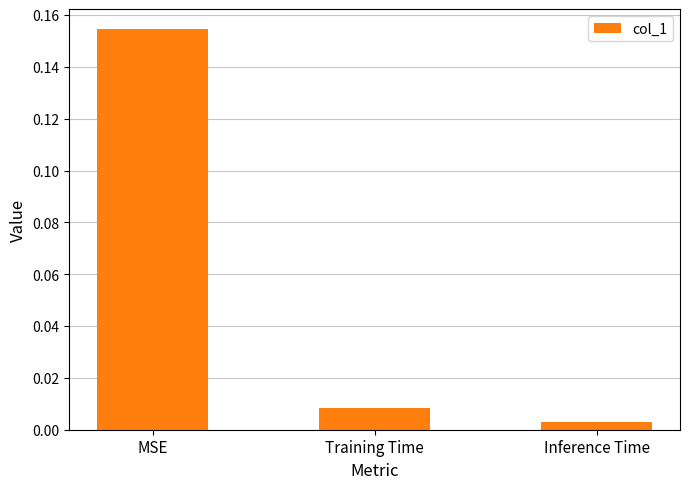

What position from the right is MSE?

3